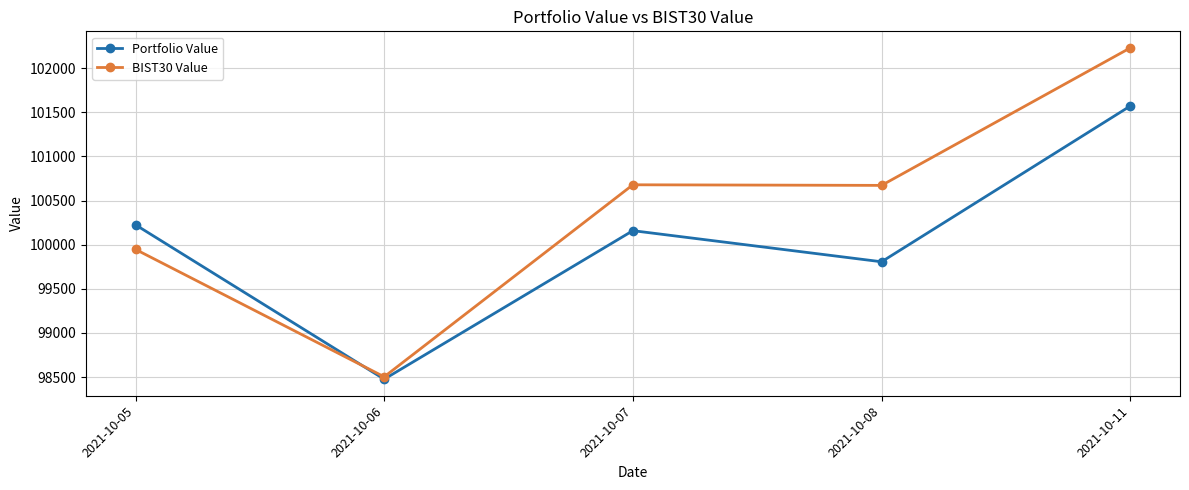

List the series in order of their overall mean, lowest first.

Portfolio Value, BIST30 Value